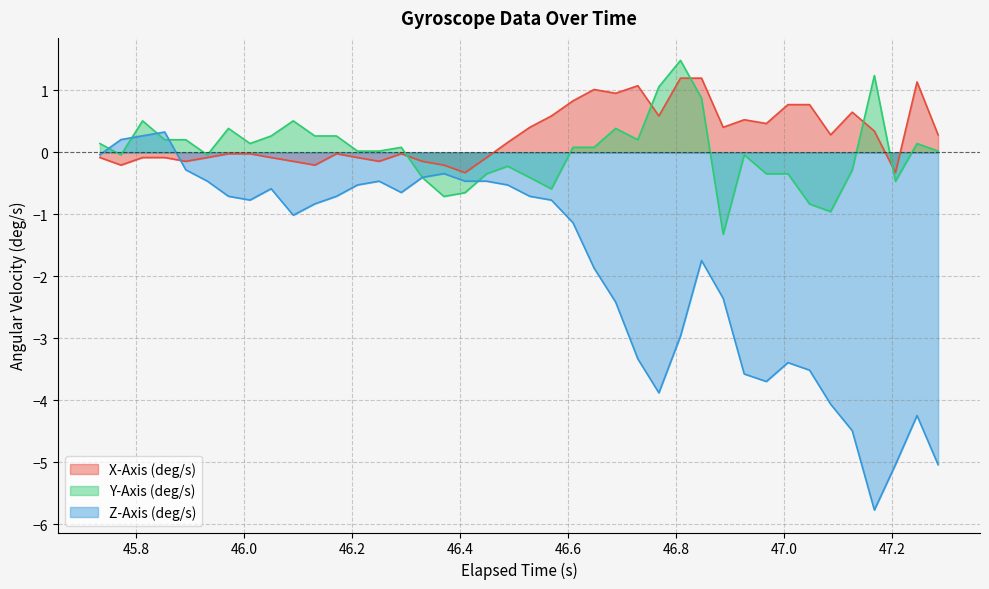

How many lines are shown in the chart?

3